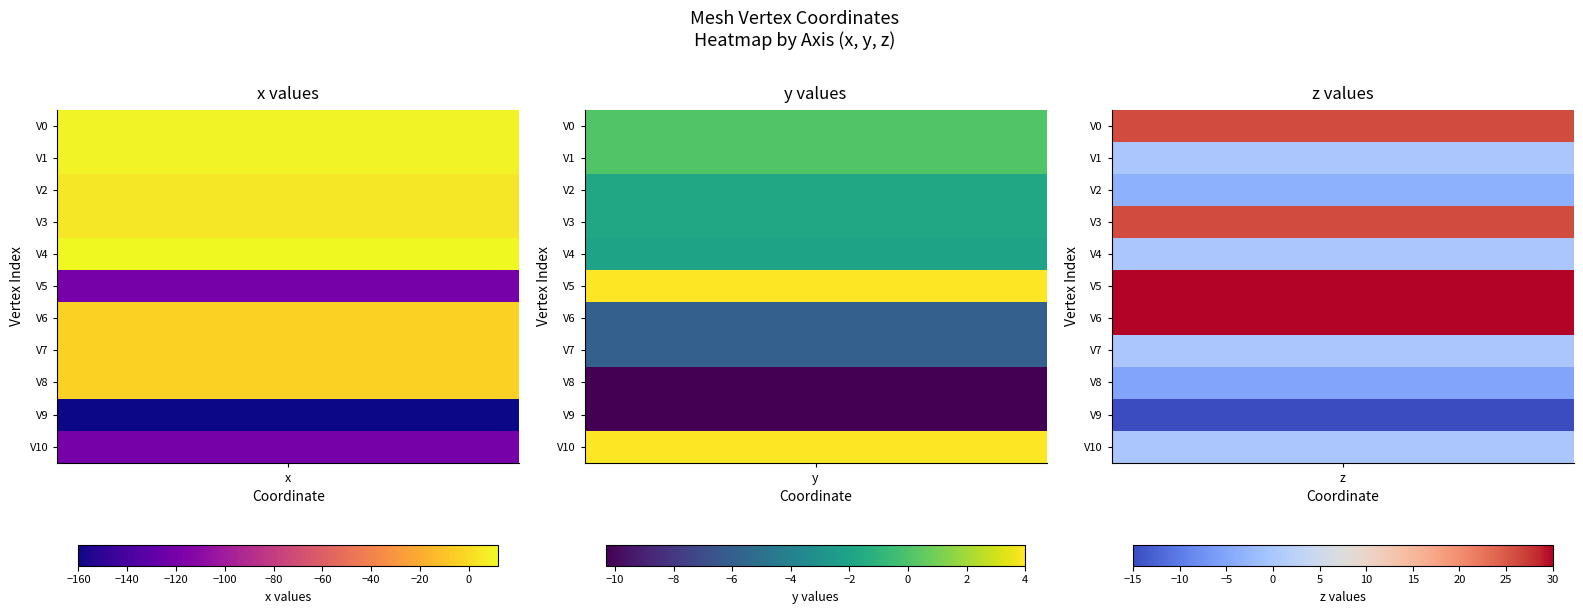

At which label does AddVertex_z reach its minimum?

9